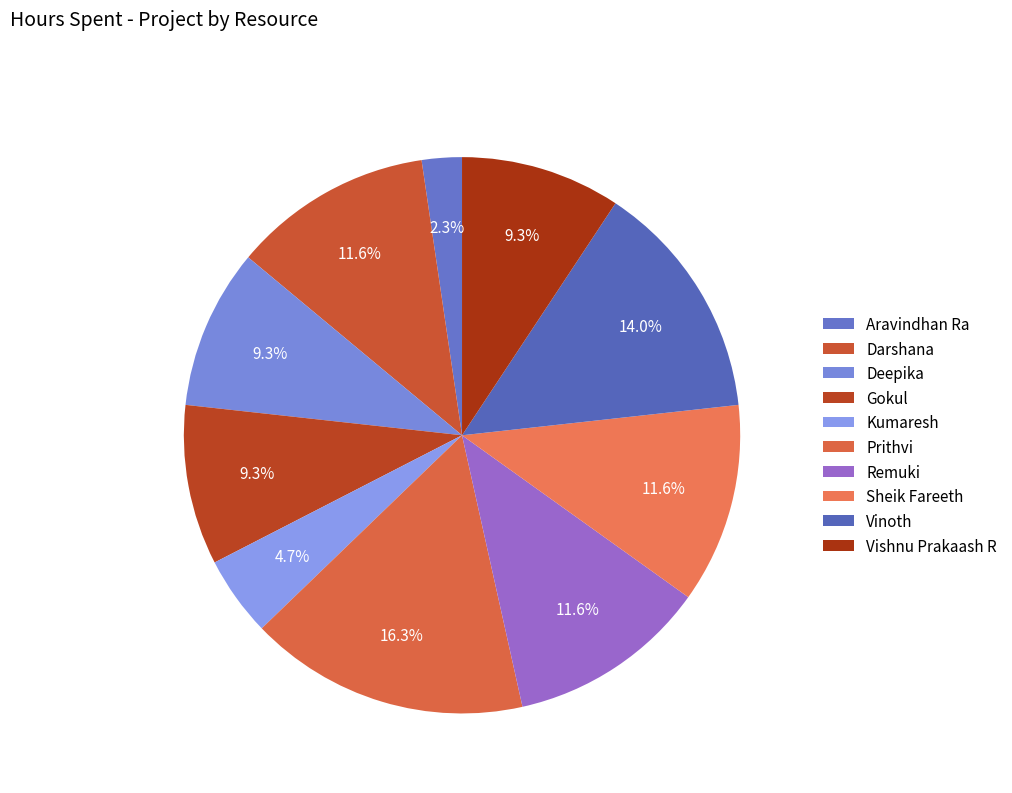

Does Remuki account for over 50% of the chart?

No